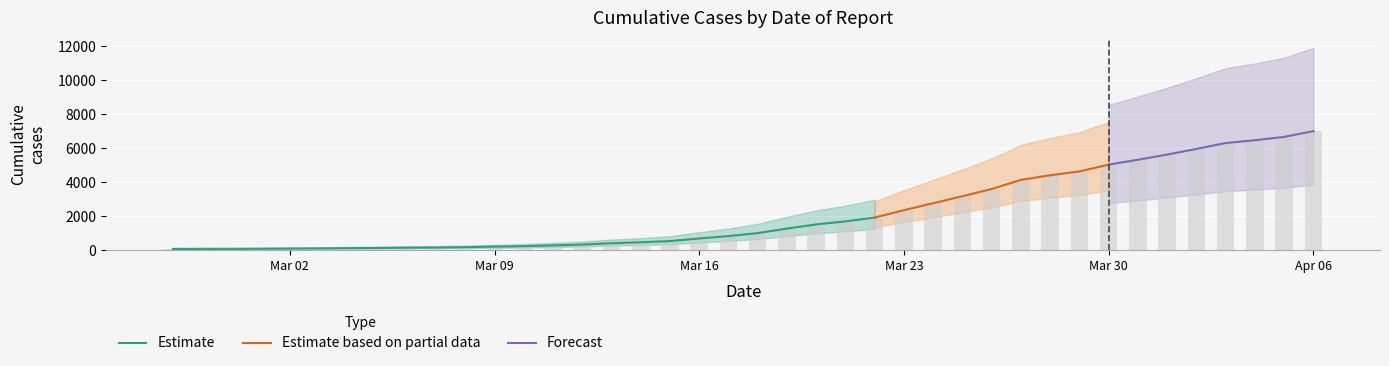

Rank the categories by value from highest to lowest.

2020-04-06, 2020-04-05, 2020-04-04, 2020-04-03, 2020-04-02, 2020-04-01, 2020-03-31, 2020-03-30, 2020-03-29, 2020-03-28, 2020-03-27, 2020-03-26, 2020-03-25, 2020-03-24, 2020-03-23, 2020-03-22, 2020-03-21, 2020-03-20, 2020-03-19, 2020-03-18, 2020-03-17, 2020-03-16, 2020-03-15, 2020-03-14, 2020-03-13, 2020-03-12, 2020-03-11, 2020-03-10, 2020-03-09, 2020-03-08, 2020-03-07, 2020-03-06, 2020-03-05, 2020-03-04, 2020-03-03, 2020-03-02, 2020-03-01, 2020-02-29, 2020-02-28, 2020-02-27